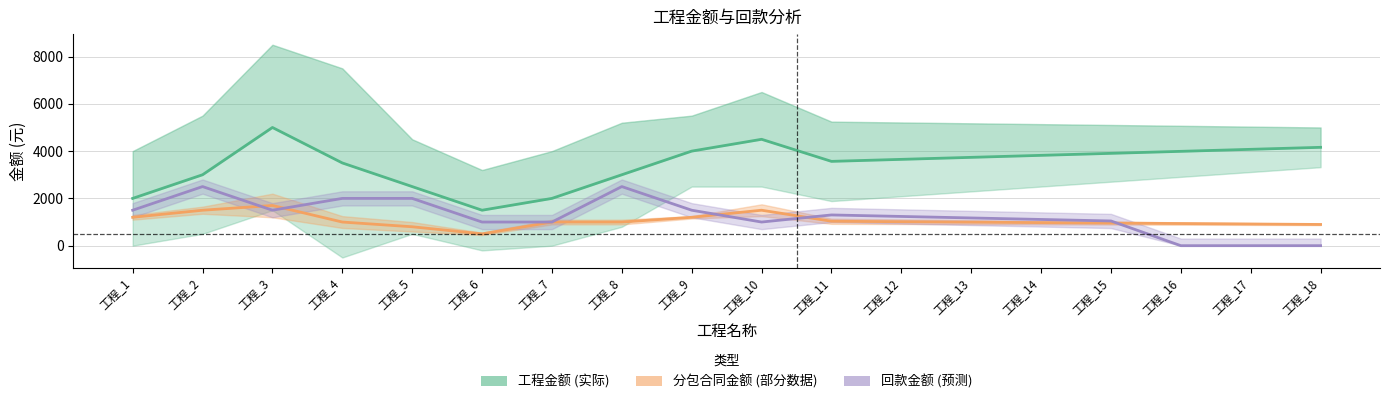

Which series has the largest total across all categories?

工程金额